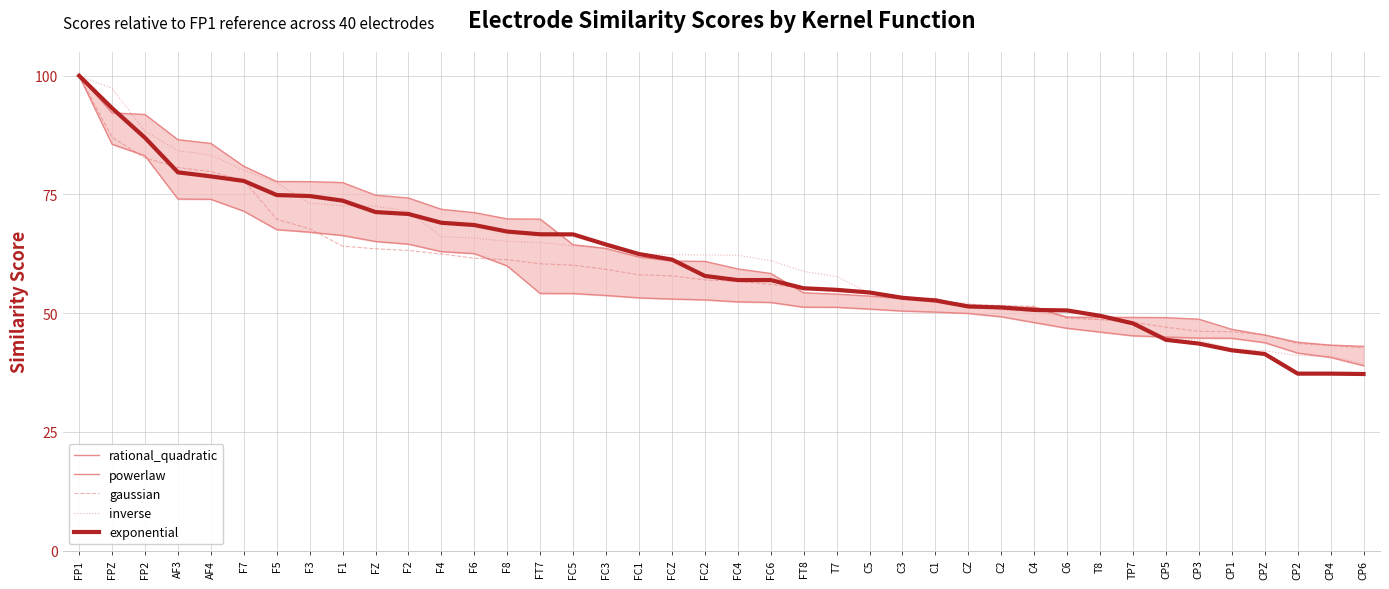

The value of powerlaw at FCZ is 72.5. True or false?

False